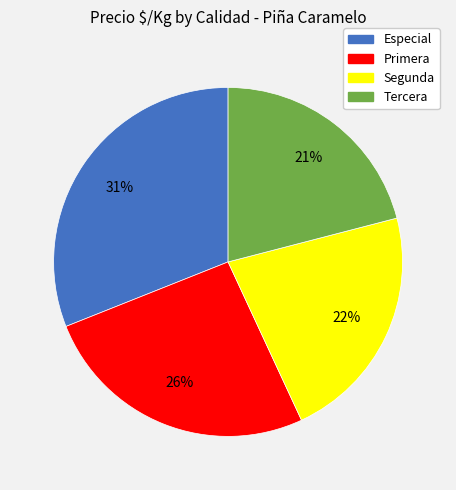

Count the number of slices in the pie.

4